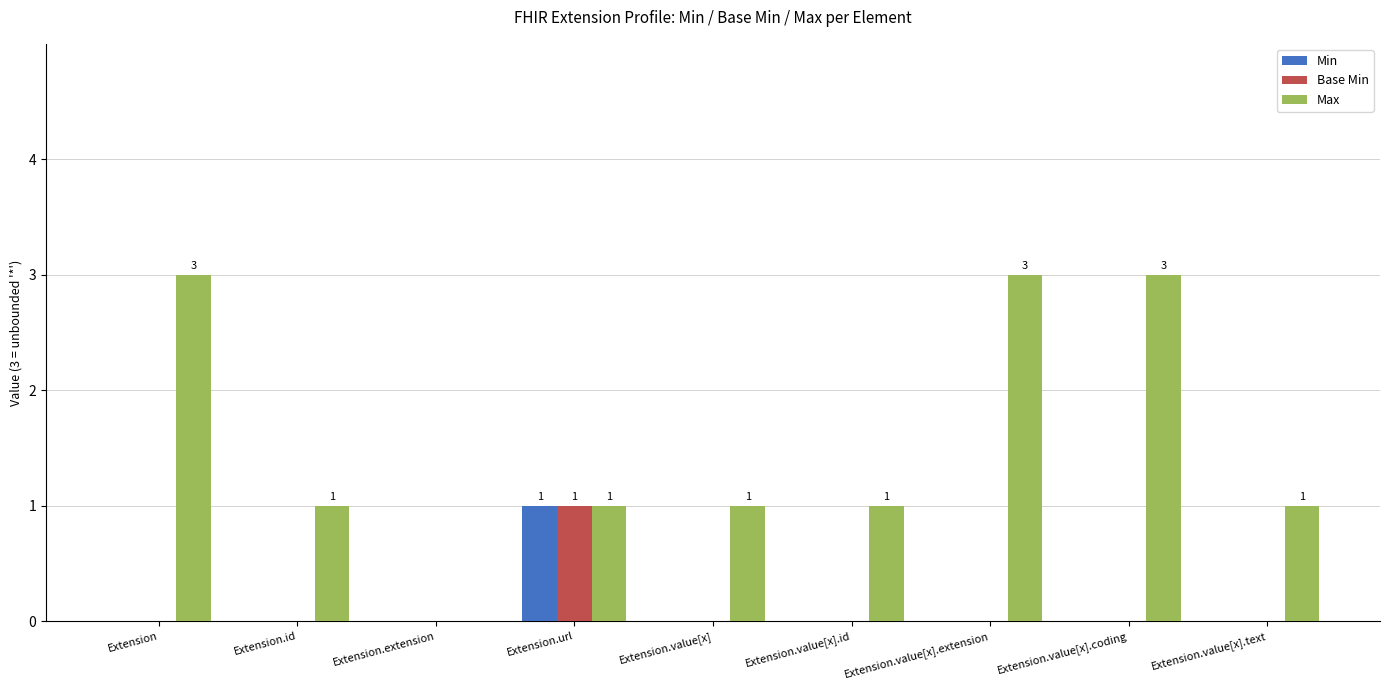

The value of Min at Extension.extension is 1. True or false?

False